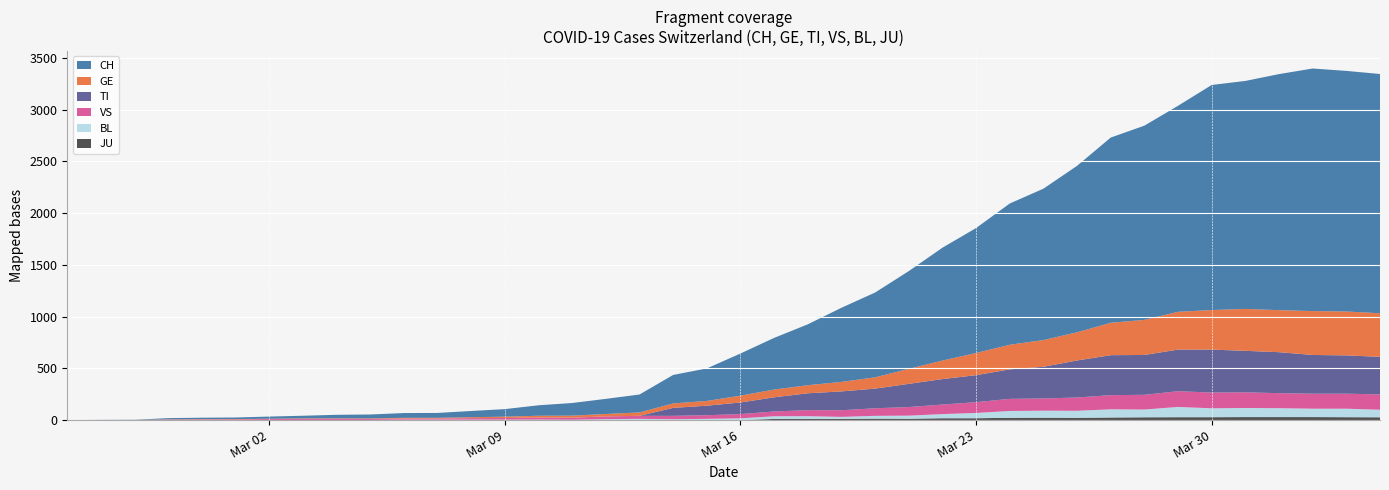

Reading left to right, extract all data points from this chart.

CH: 0	1	2	12	14	15	21	26	34	38	46	47	60	73	101	122	146	173	275	314	407	499	588	716	819	944	1090	1207	1364	1462	1608	1789	1876	1990	2174	2202	2280	2343	2324	2311
GE: 0	1	1	2	3	3	3	4	4	5	7	7	9	13	18	20	23	33	43	46	66	75	78	92	109	145	179	214	238	258	272	313	339	365	382	405	406	424	424	421
TI: 0	0	0	0	0	0	0	0	0	0	0	0	0	0	0	0	0	0	77	92	112	137	163	182	190	224	246	261	285	306	358	386	385	402	415	401	396	374	370	363
VS: 0	0	0	5	5	6	9	11	12	10	11	11	15	16	19	20	27	29	33	35	41	46	58	64	73	83	92	104	117	118	128	137	142	152	152	151	145	145	145	148
BL: 0	0	0	0	1	1	1	1	1	1	4	4	4	4	5	3	9	12	8	12	17	26	27	19	27	30	40	51	66	68	68	79	75	99	86	88	86	81	82	73
JU: 0	0	0	0	0	0	0	0	0	0	0	0	0	0	0	0	0	0	0	0	0	11	11	12	14	13	18	18	22	23	22	25	27	28	28	29	29	29	28	27